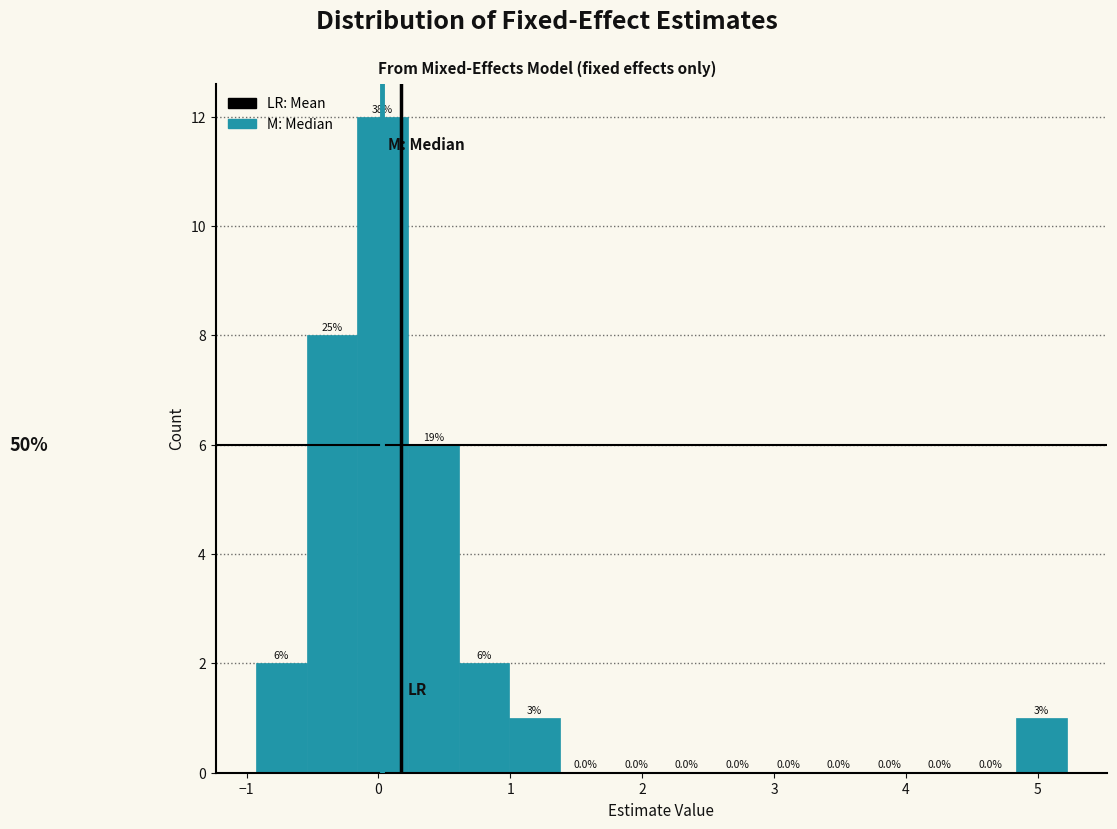

Read against the x-axis, roughly where is the centre of the tallest bar?

0.0